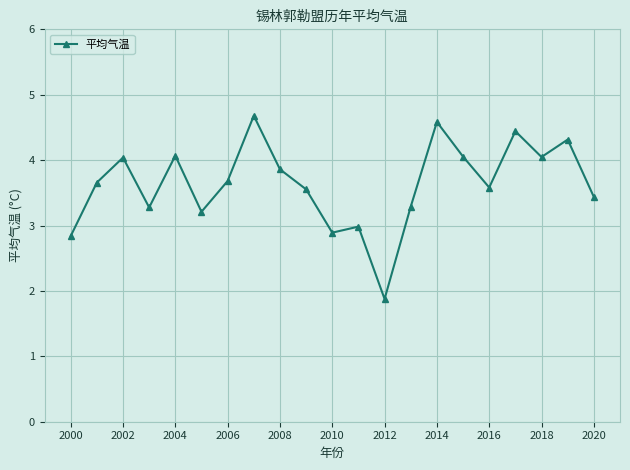

What is the value of the 4th point from the left?

3.3